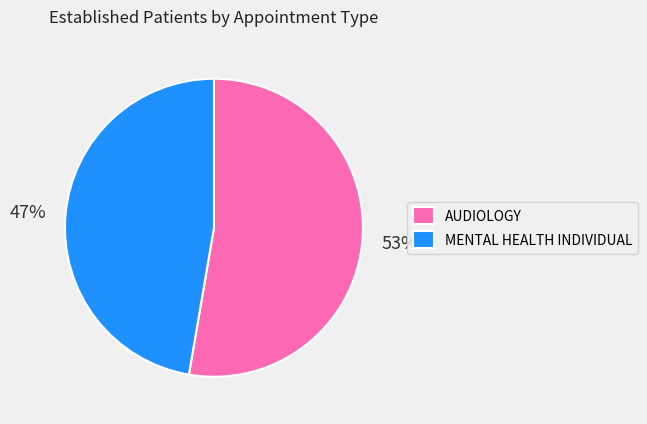

Approximately how many times larger is the value at AUDIOLOGY compared to MENTAL HEALTH INDIVIDUAL?

1.1